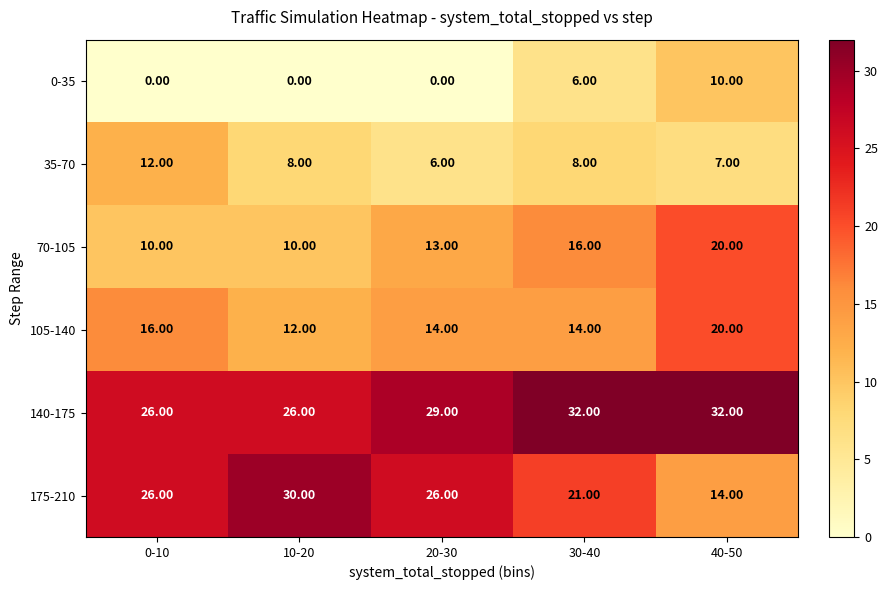

Which series has the largest total across all categories?

140-175